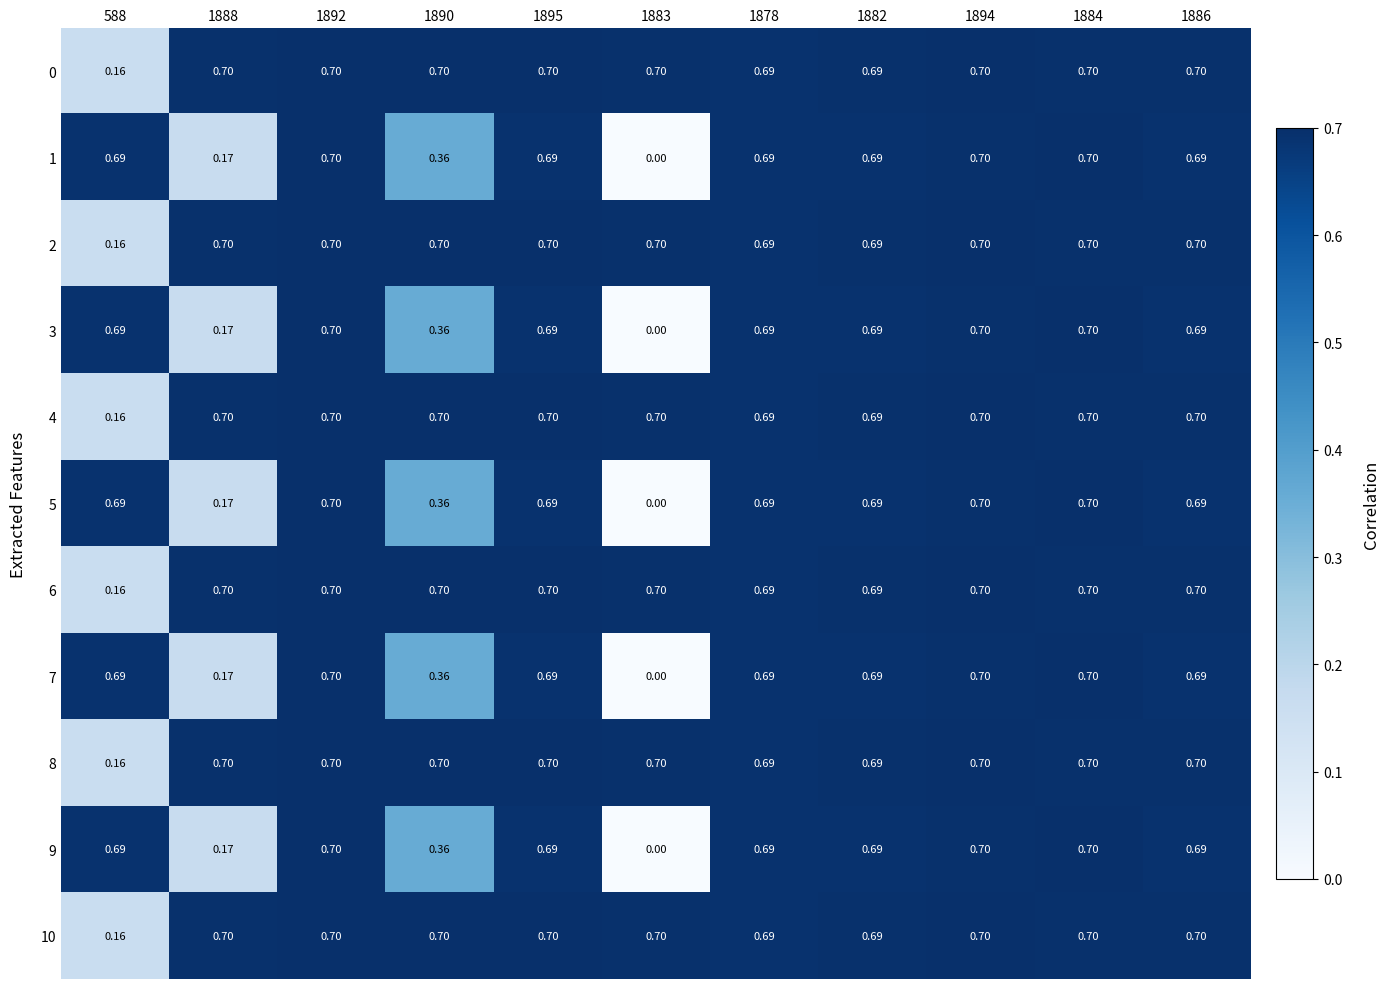

At how many categories does at least one series exceed 0?

11